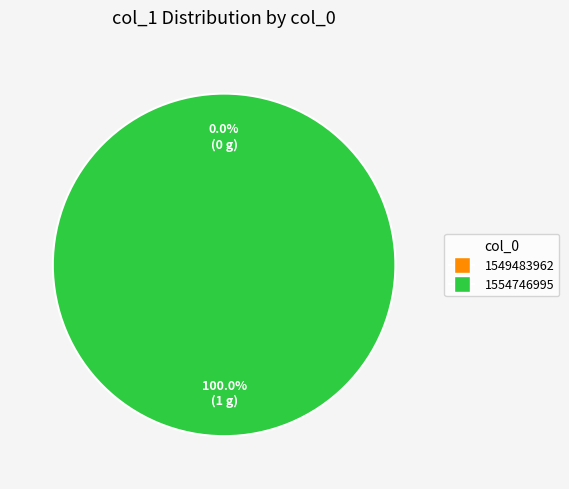

Which category has the biggest portion of the pie?

1554746995